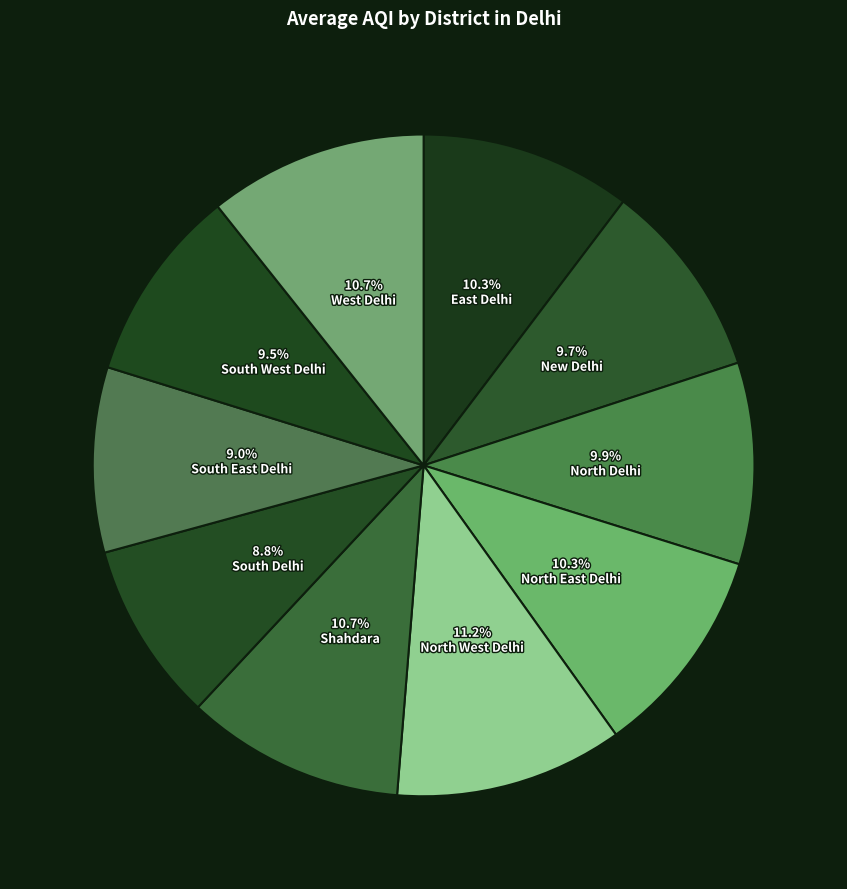

To the nearest percent, what percentage of the pie is South West Delhi?

10%